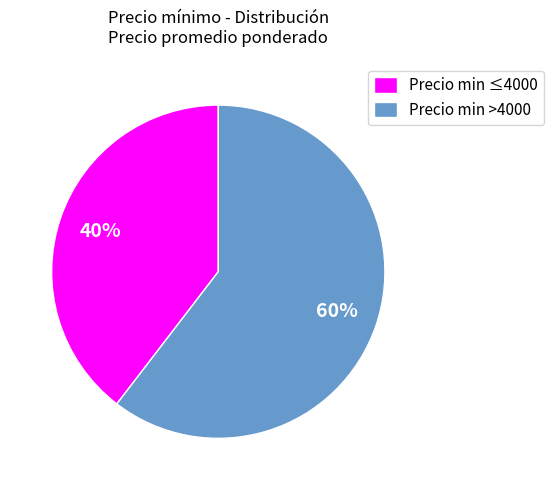

What percentage is the Precio min ≤4000 slice, to the nearest percent?

40%